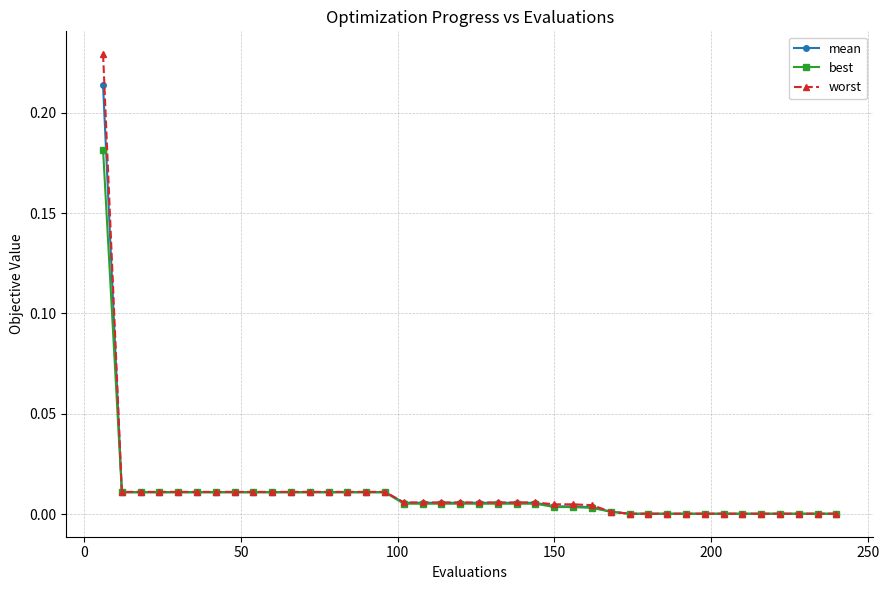

List the series in order of their peak value, lowest first.

best, mean, worst